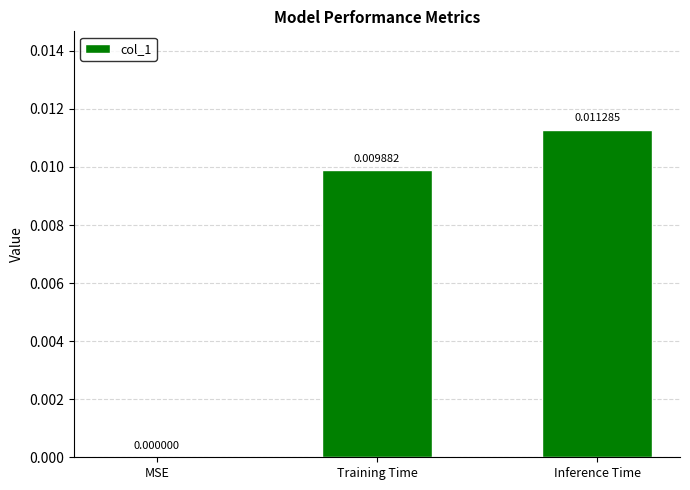

Are the bars horizontal?

No